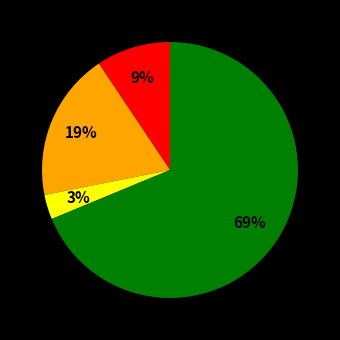

Is there any slice that represents more than half of the pie?

Yes